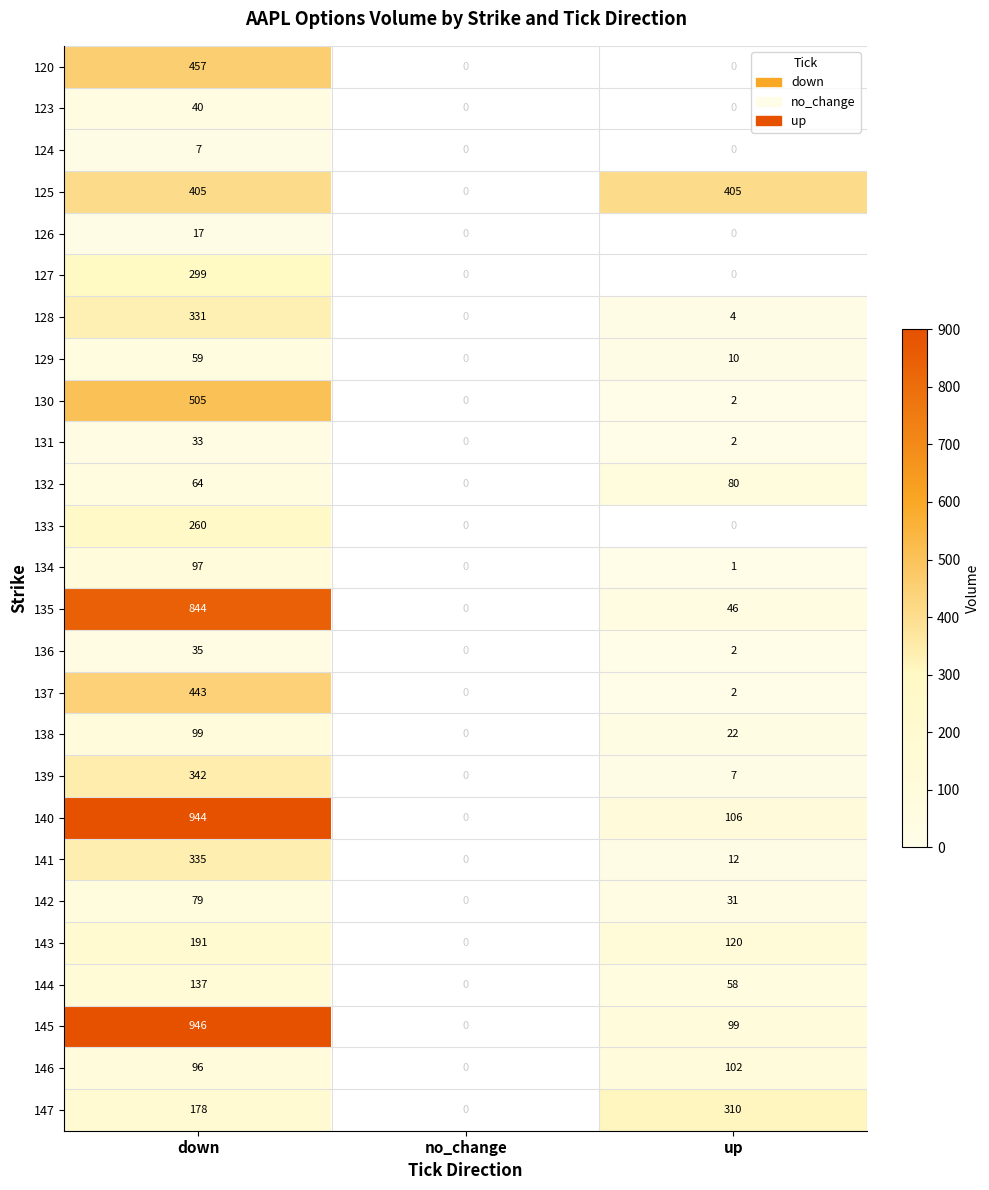

What is the average value of the 123 series?

13